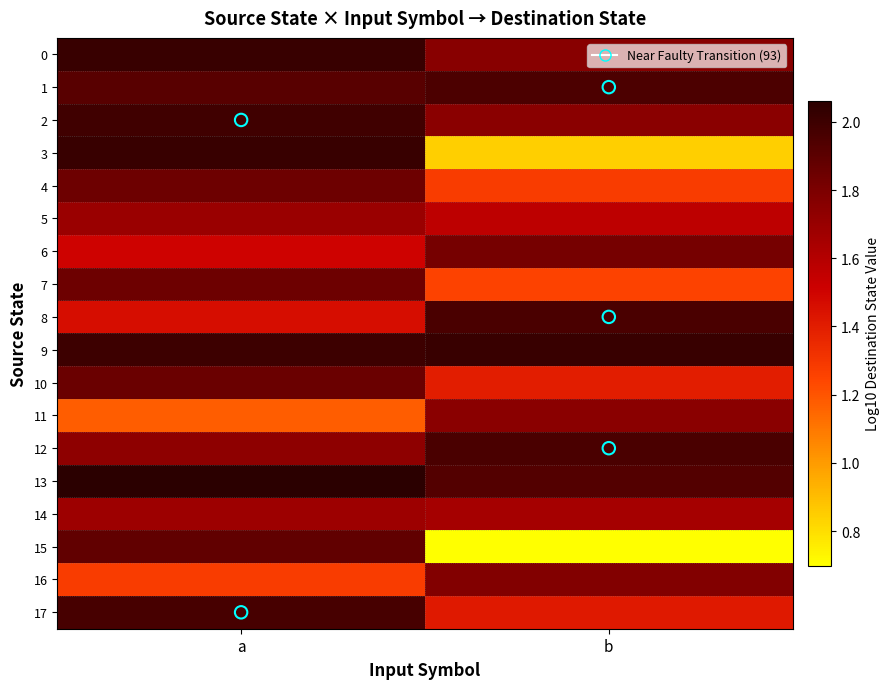

Which series has the largest total across all categories?

9